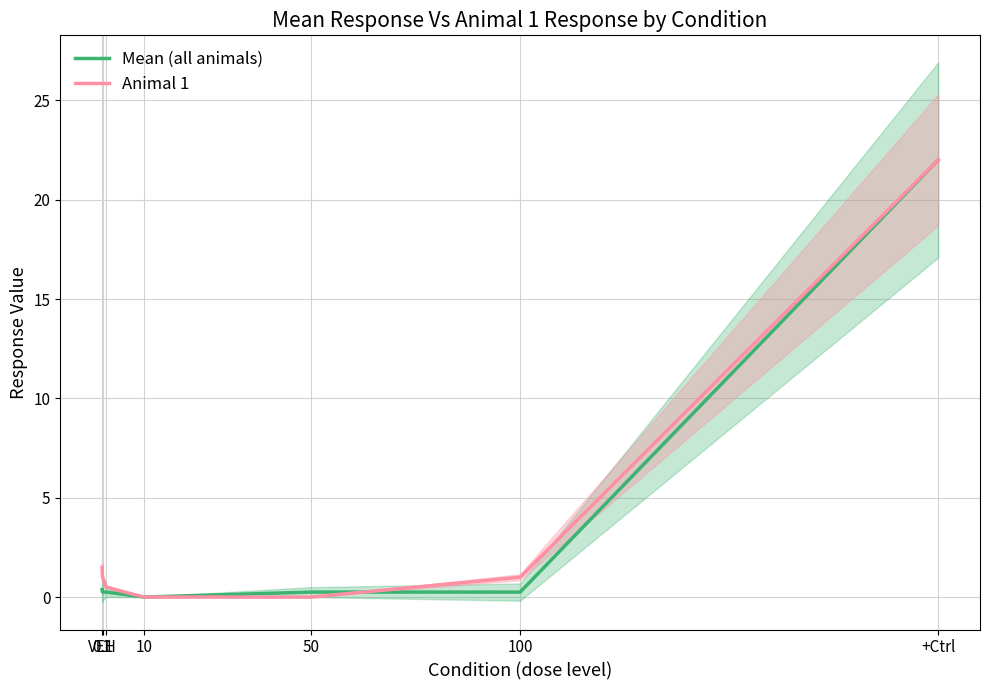

List the series in order of their overall mean, highest first.

Animal 1, Mean (all animals)